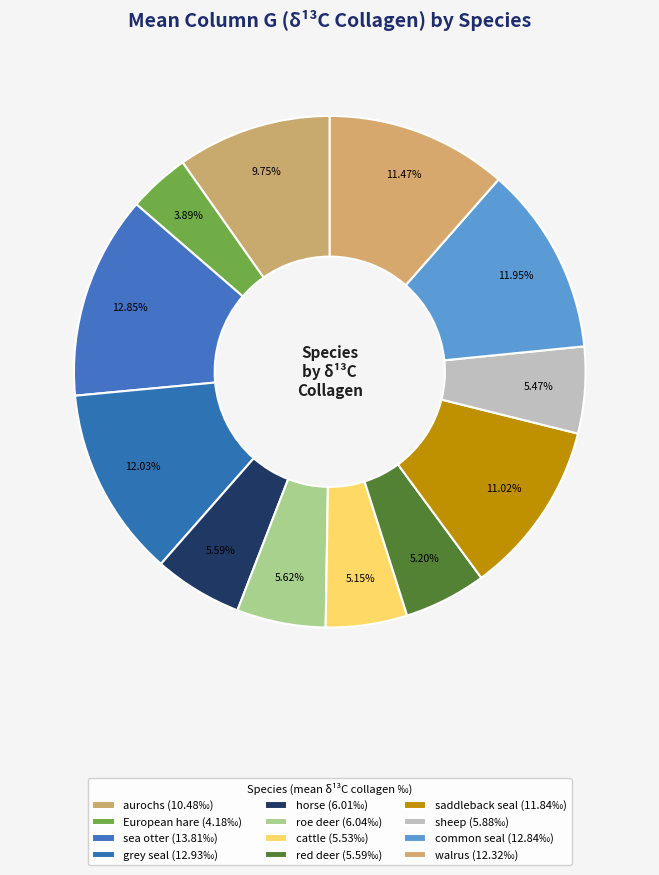

Is the sum of walrus and saddleback seal greater than half?

No